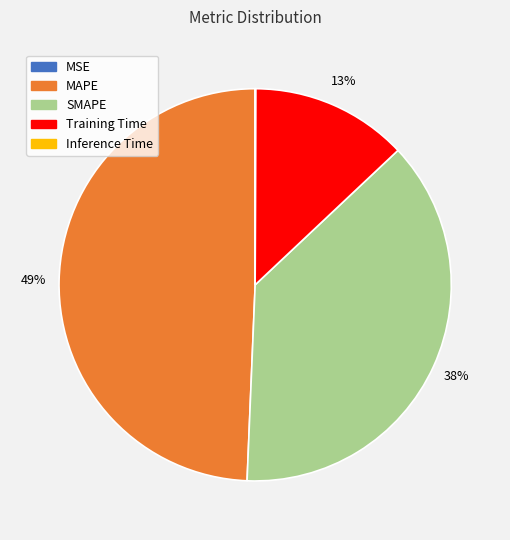

Combined, do MAPE and SMAPE account for over 50%?

Yes